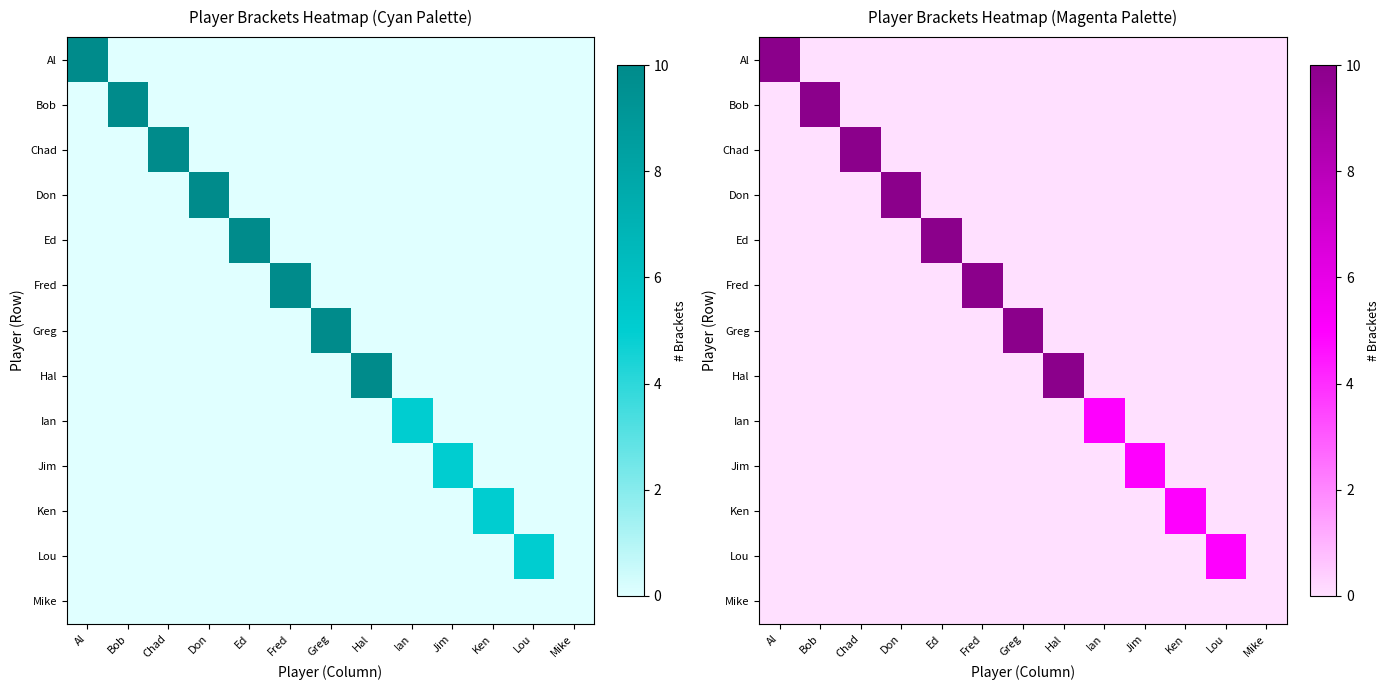

True or false: Chad has a value of 0 at Fred.

True